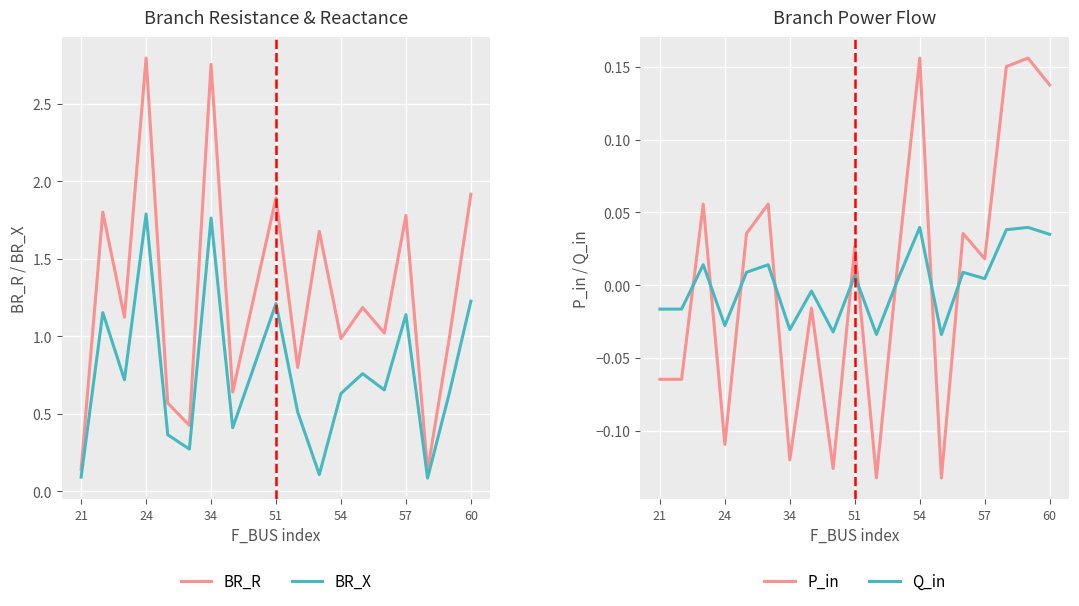

Which series ends up on top after the final intersection of Q_in and P_in?

P_in